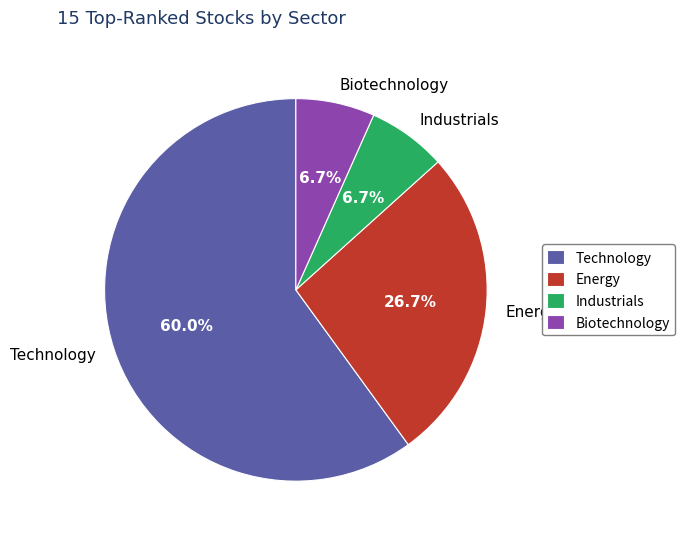

What is the largest slice in the pie chart?

Technology